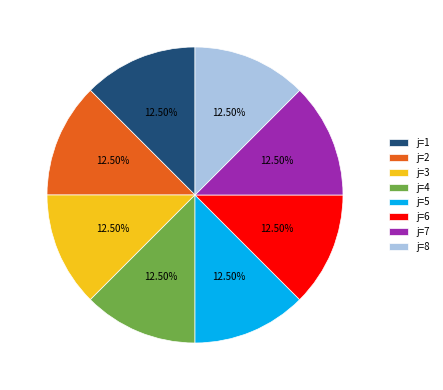

Is the sum of j=7 and j=3 greater than half?

No